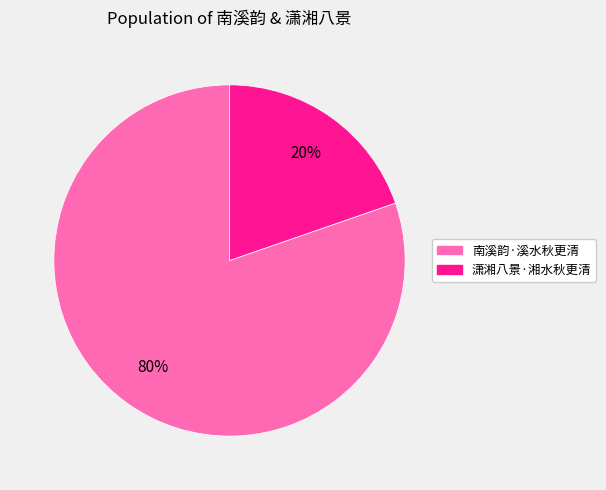

What is the majority slice?

南溪韵·溪水秋更清